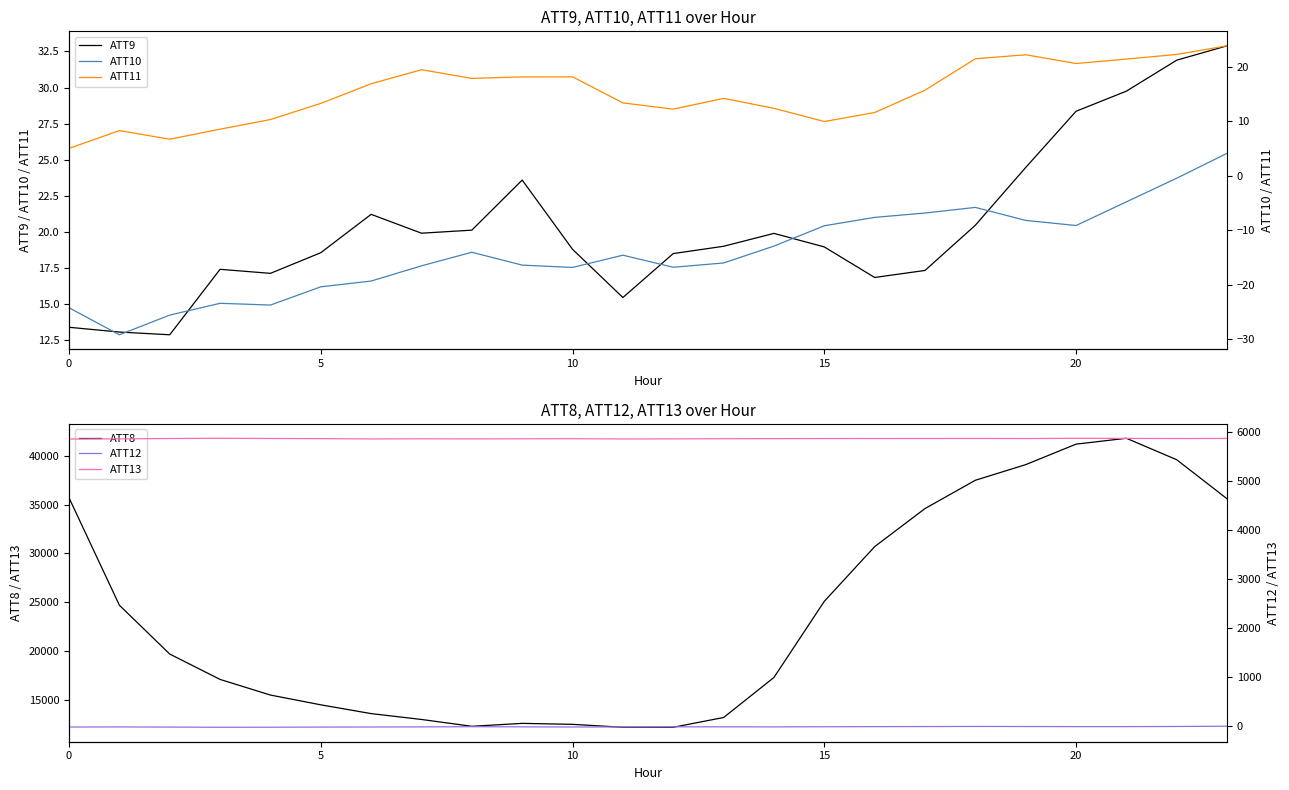

True or false: ATT13 has a value of 3608.4 at 15.

False